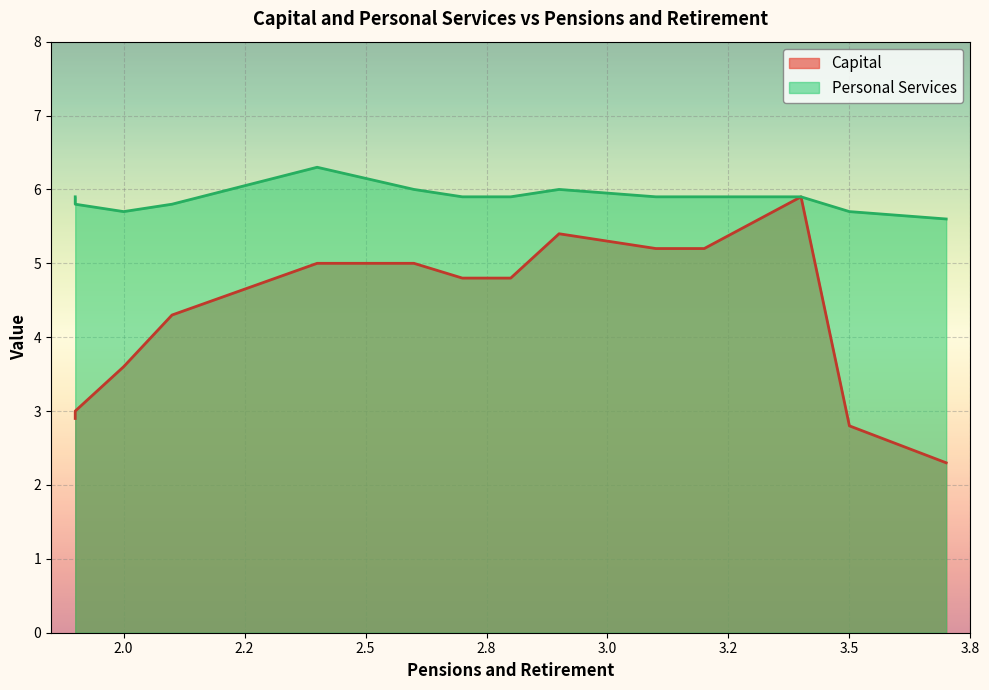

How many Personal Services values are between 5 and 6?

13